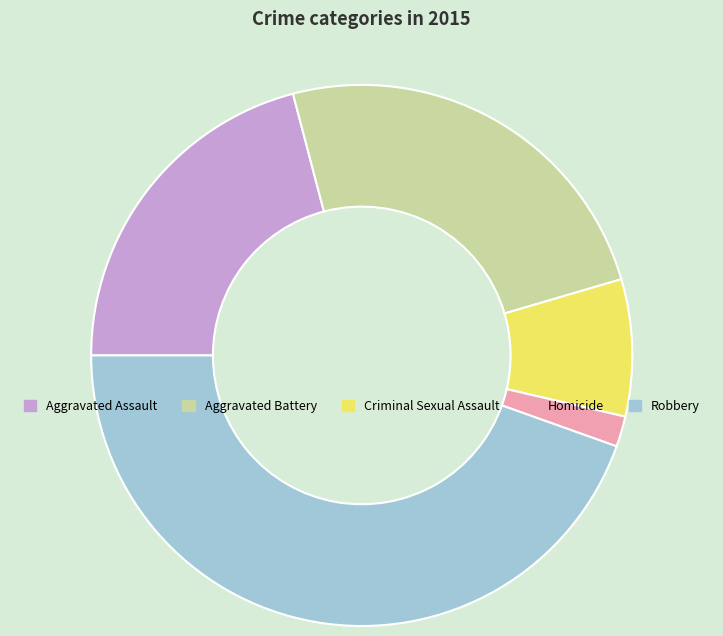

Is Criminal Sexual Assault the majority of the pie?

No